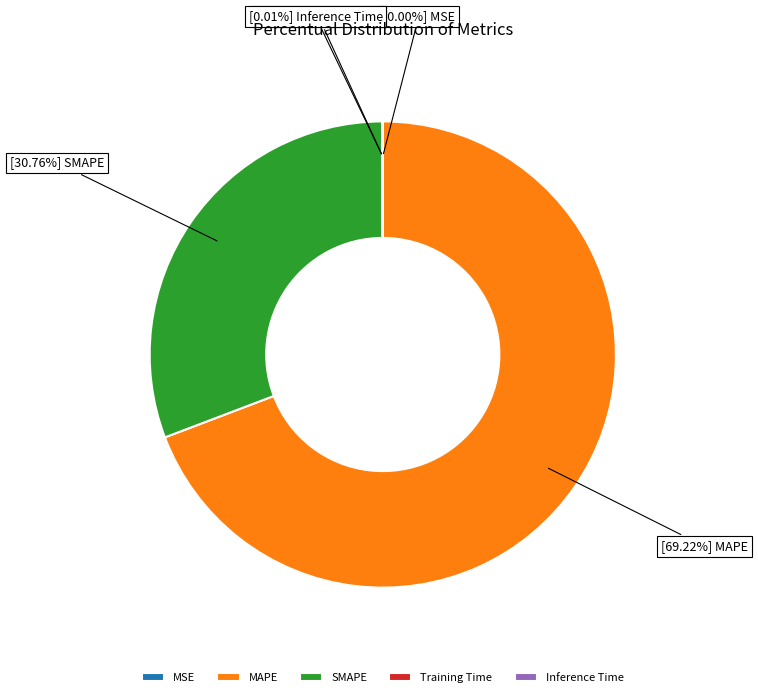

Is MSE the majority of the pie?

No